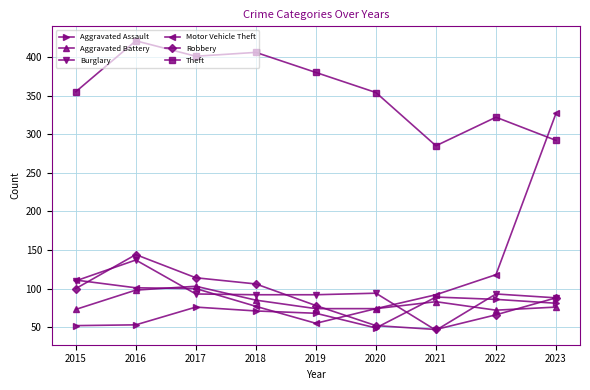

Does the chart display data point markers on the line(s)?

Yes